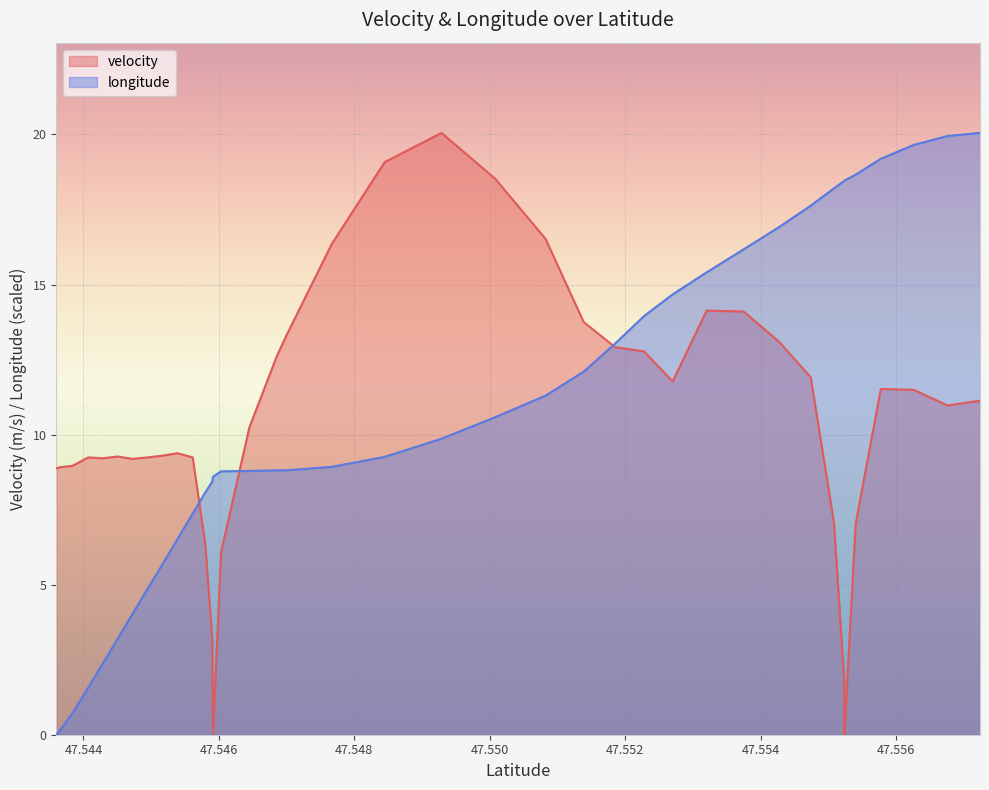

Does the chart display data point markers on the line(s)?

No